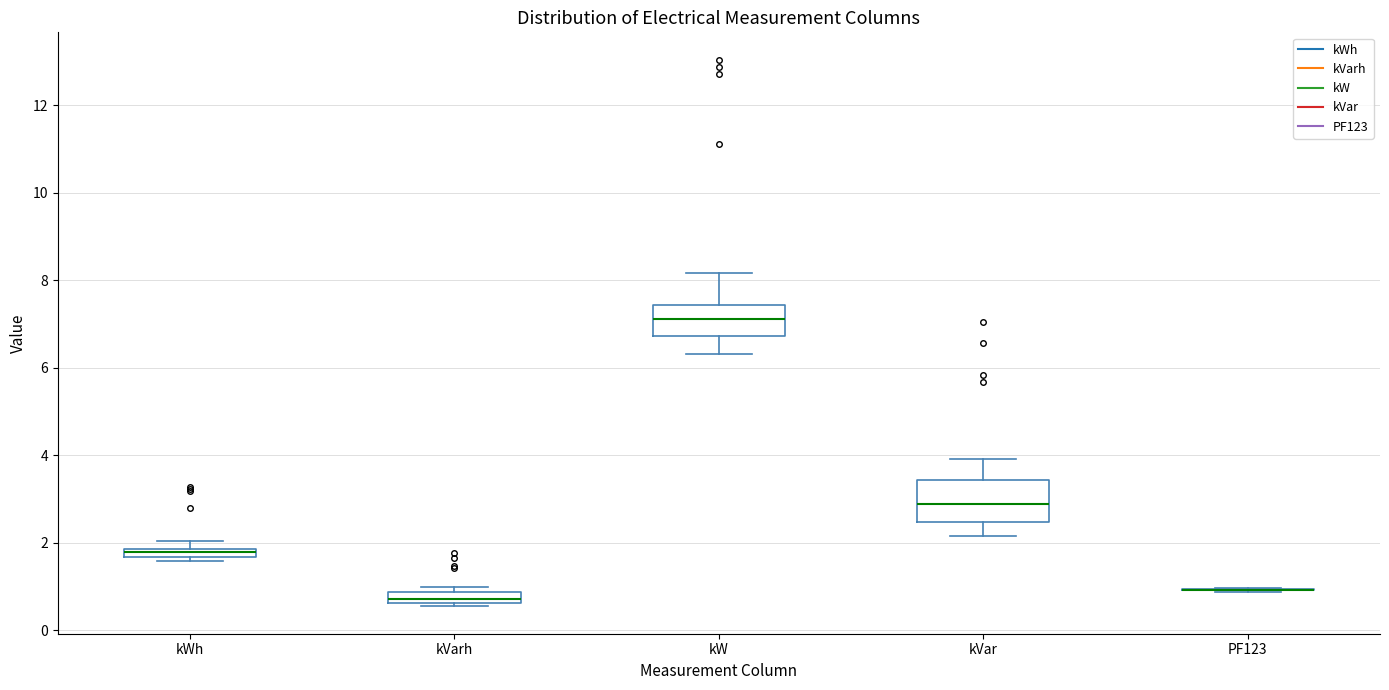

Which box is the tallest, from its lower edge to its upper edge?

kVar